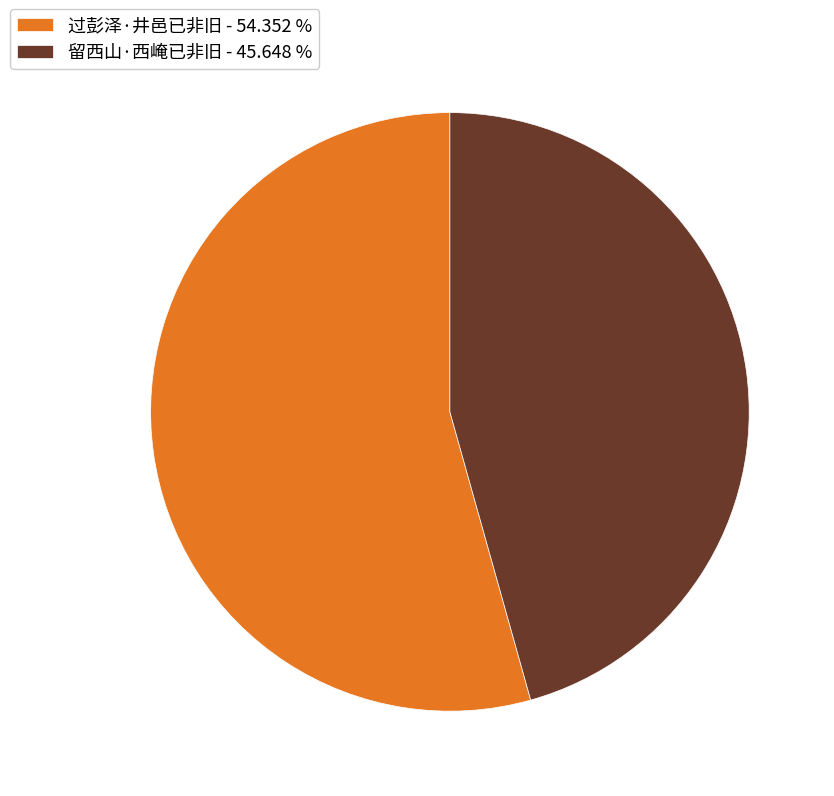

Do 留西山·西崦已非旧 - 45.648 % and 过彭泽·井邑已非旧 - 54.352 % together represent more than half of the pie?

Yes